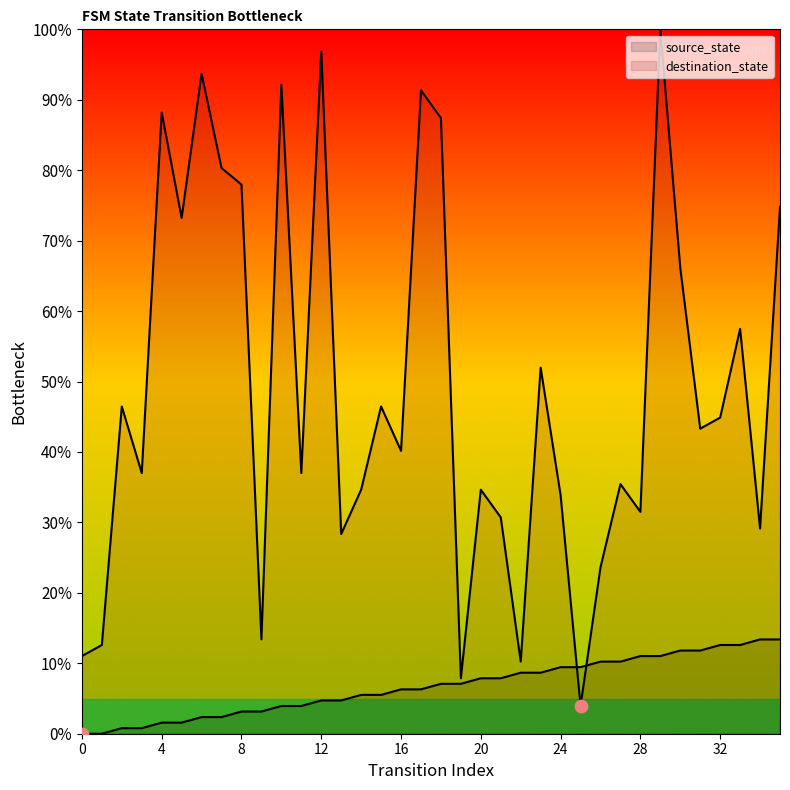

Which series has the largest total across all categories?

destination_state